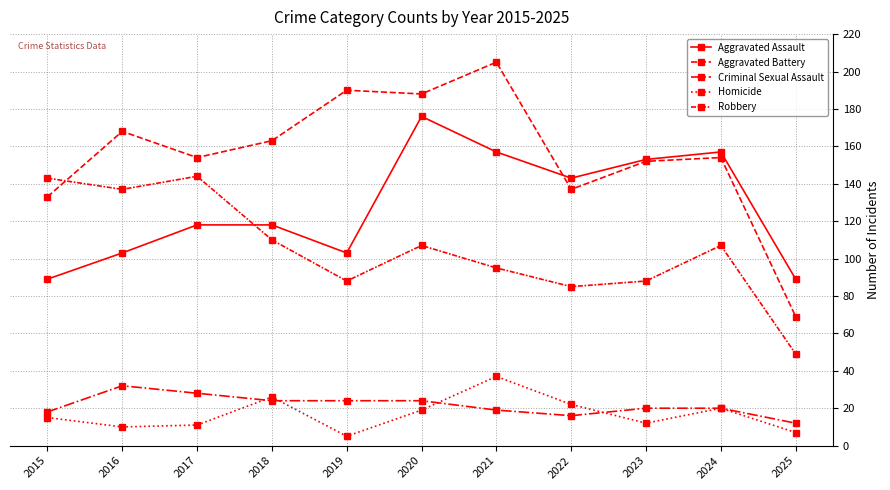

How many lines are shown in the chart?

5